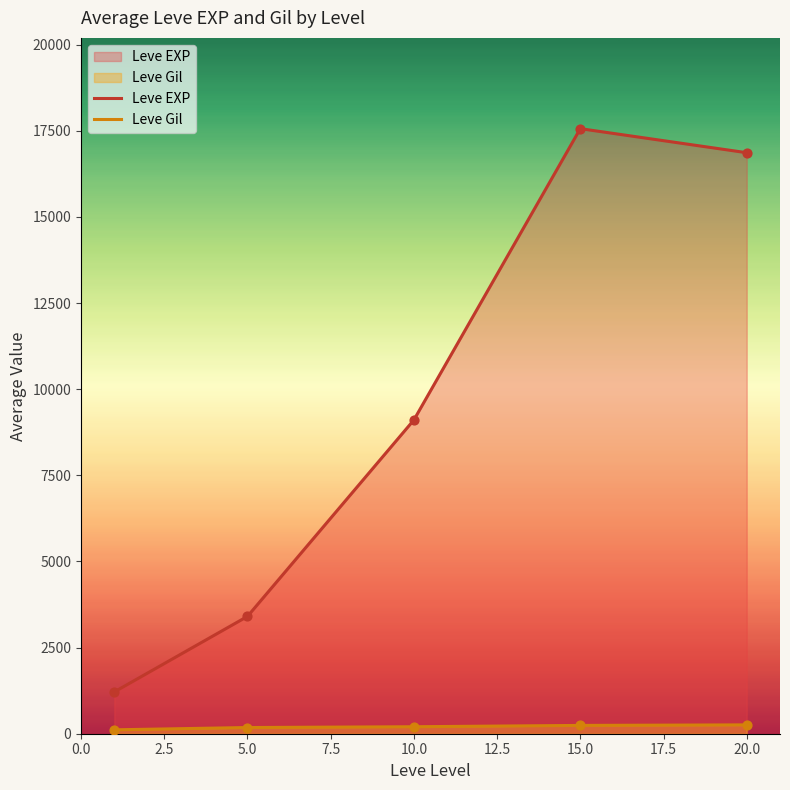

What are all the series names shown in the legend?

Leve EXP, Leve Gil